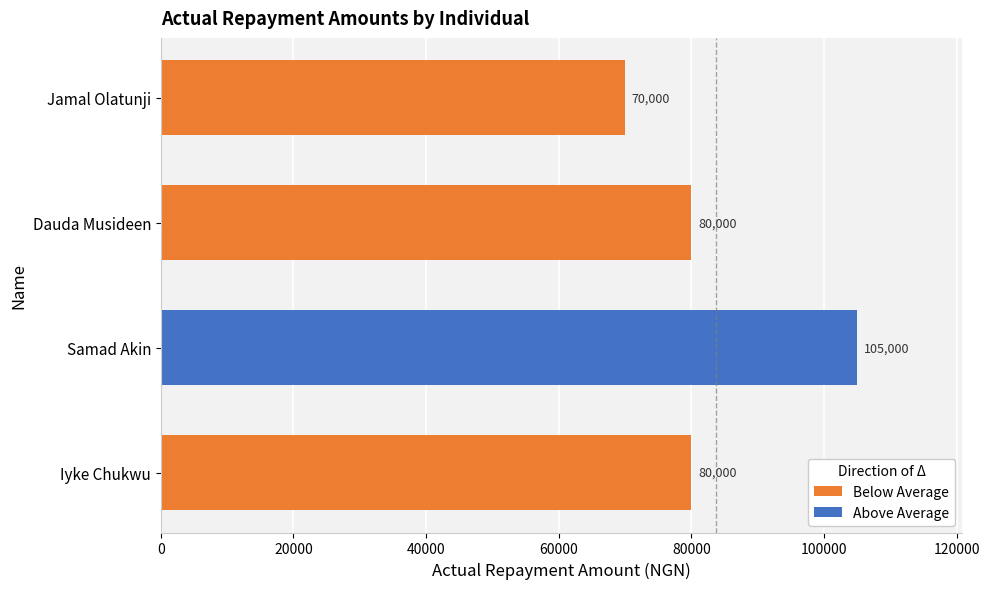

The Below Average series shows 80000 at Iyke Chukwu. True or false?

True